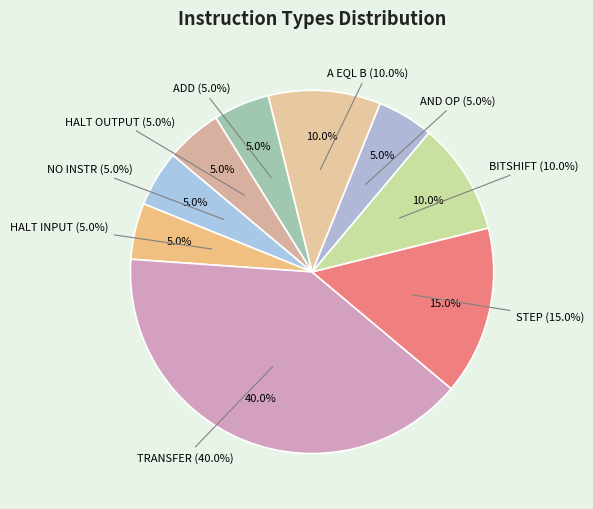

To the nearest percent, what is the difference between the largest and smallest slice percentages?

35%